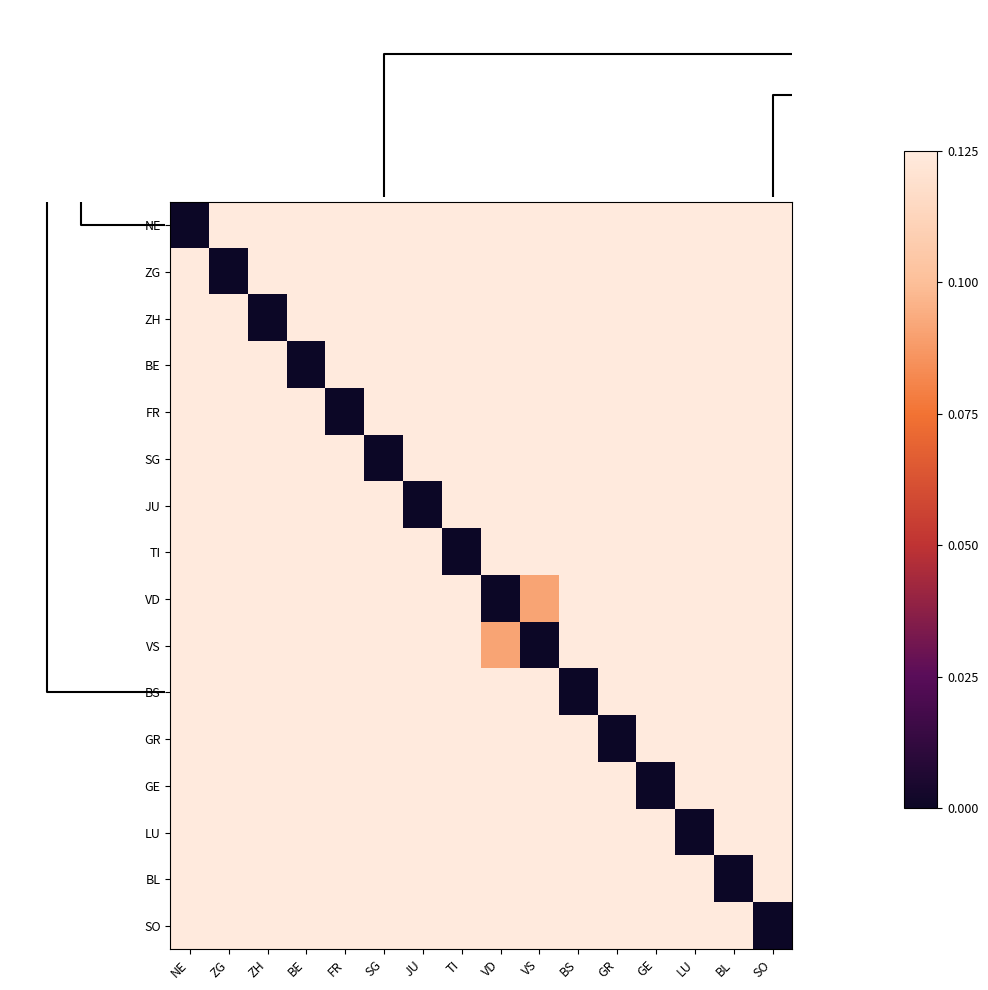

What is the difference between the highest and lowest values at LU?

1.0